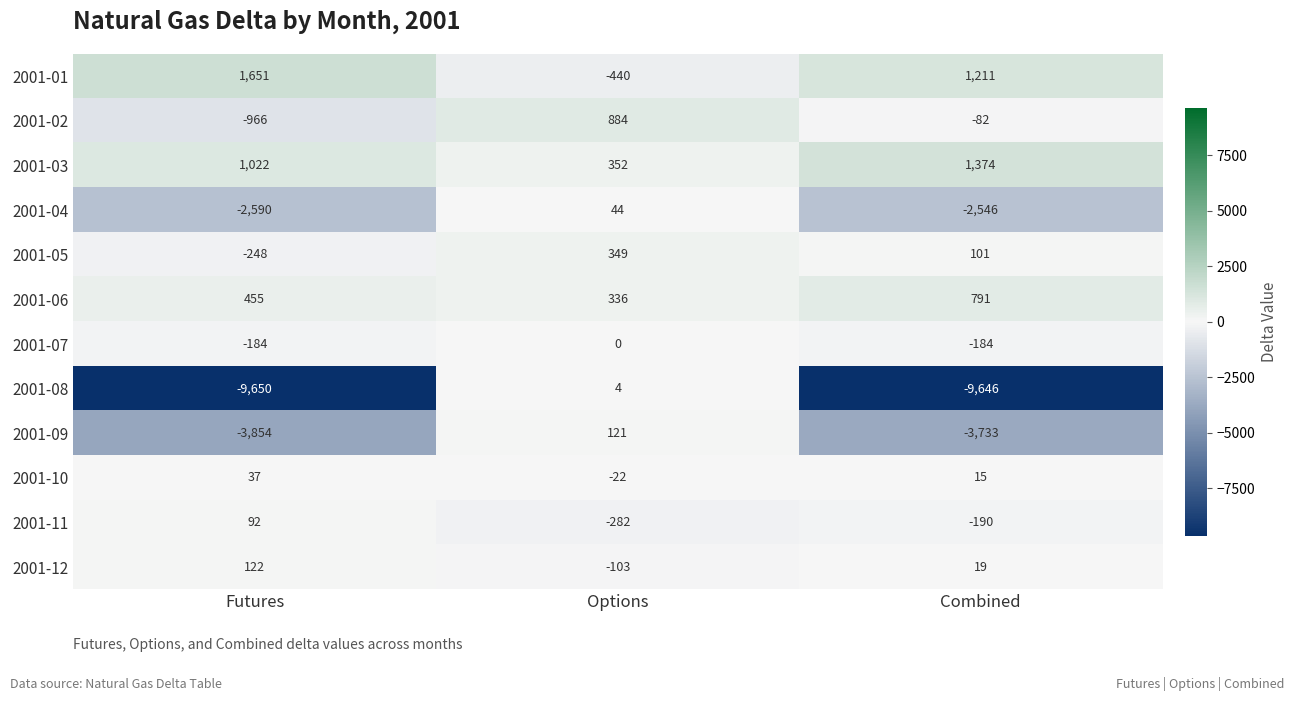

What value does the 2001-06 series have at Options, to the nearest 50?

350